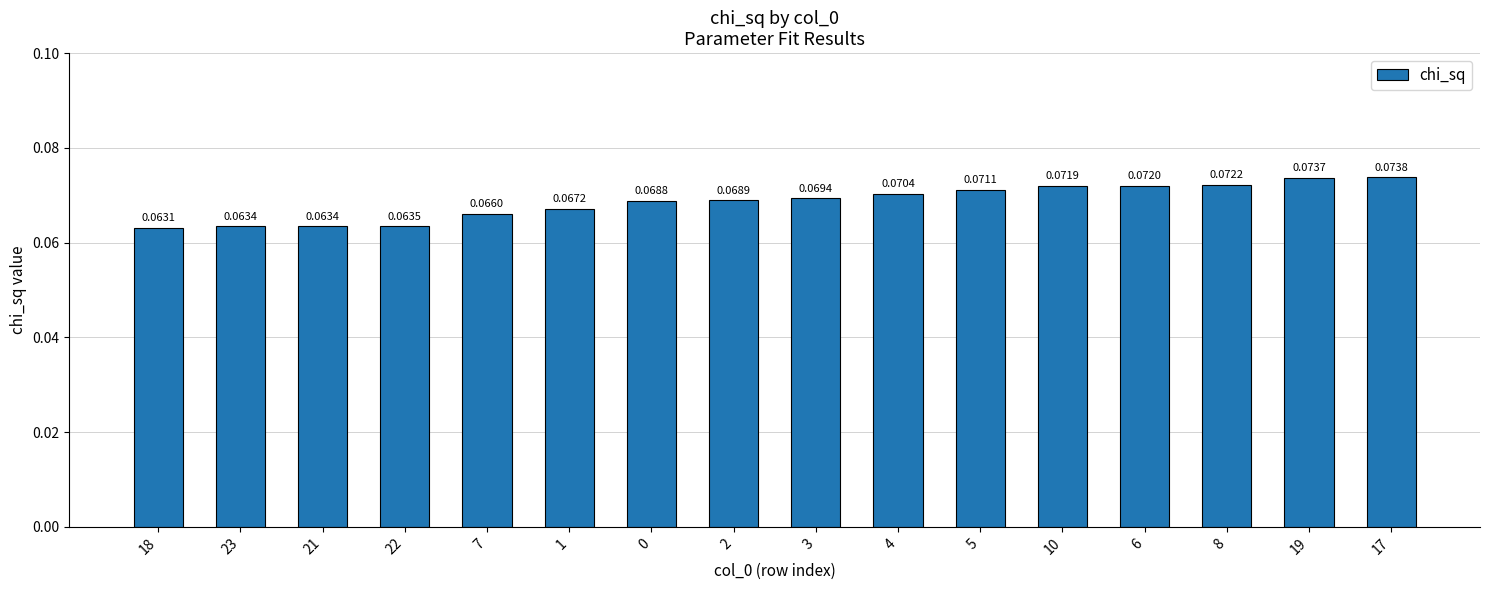

What is the sum of all values?

1.1